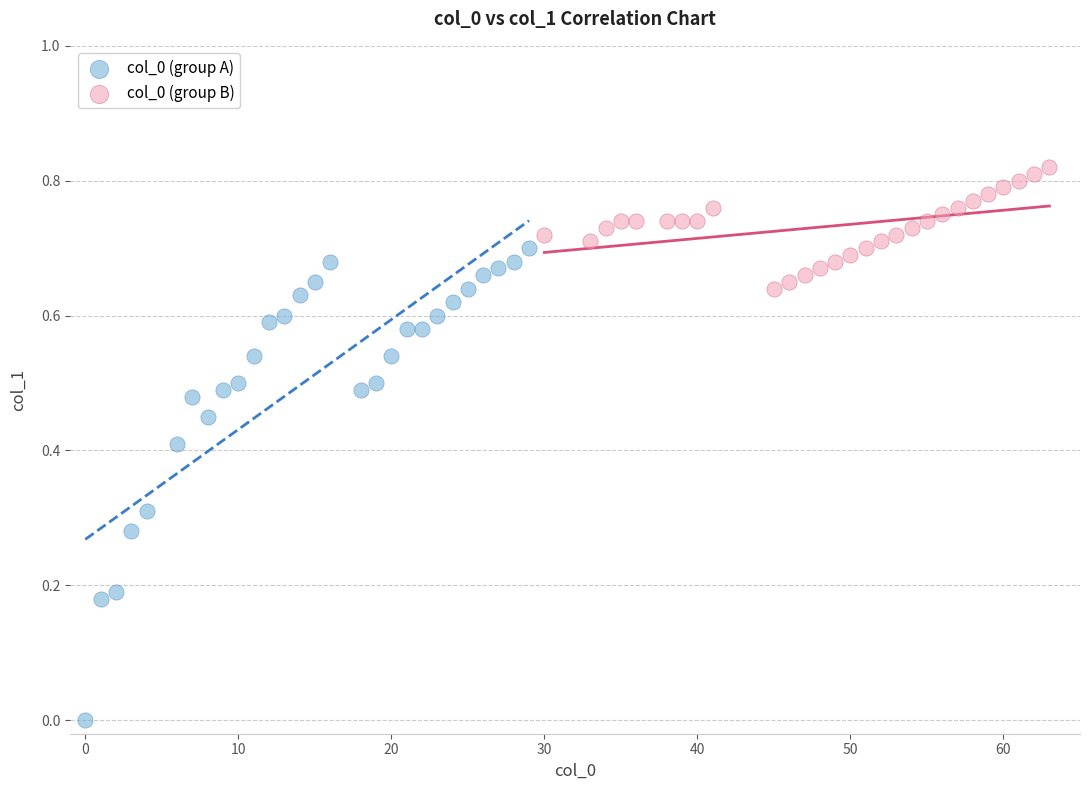

Which series contains the highest Y value?

col_0 (group B)